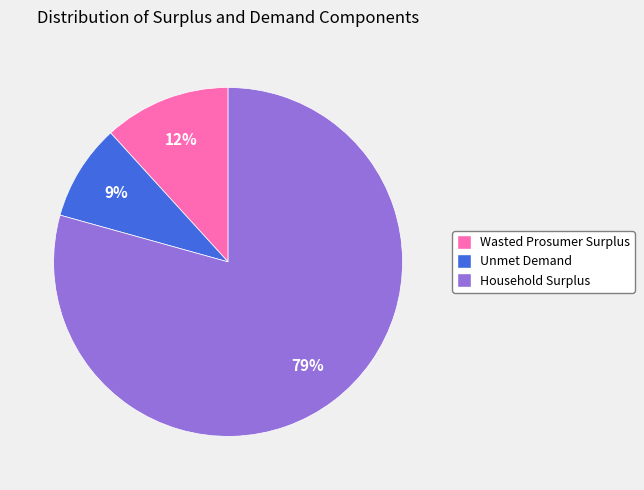

To the nearest percent, what is the difference between the Unmet Demand and Household Surplus slice percentages?

70%